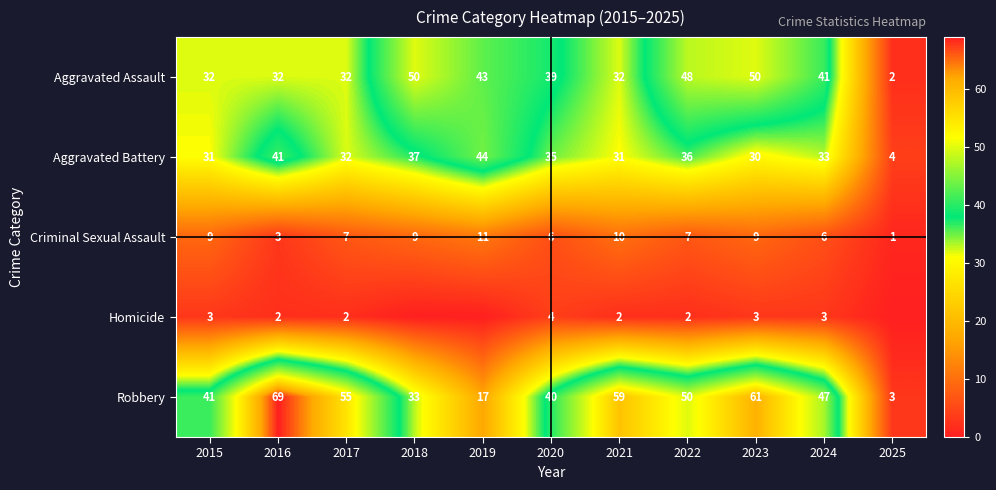

What is the sum of all Robbery values?

475